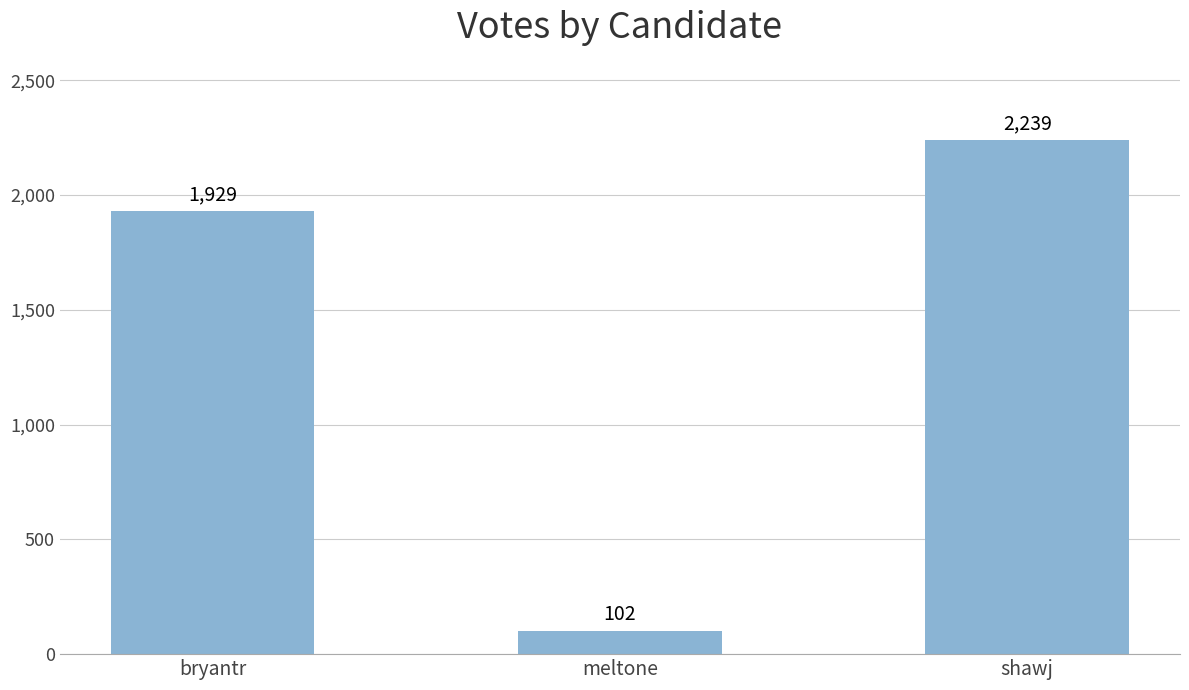

What is the change in value from meltone to shawj?

+2137